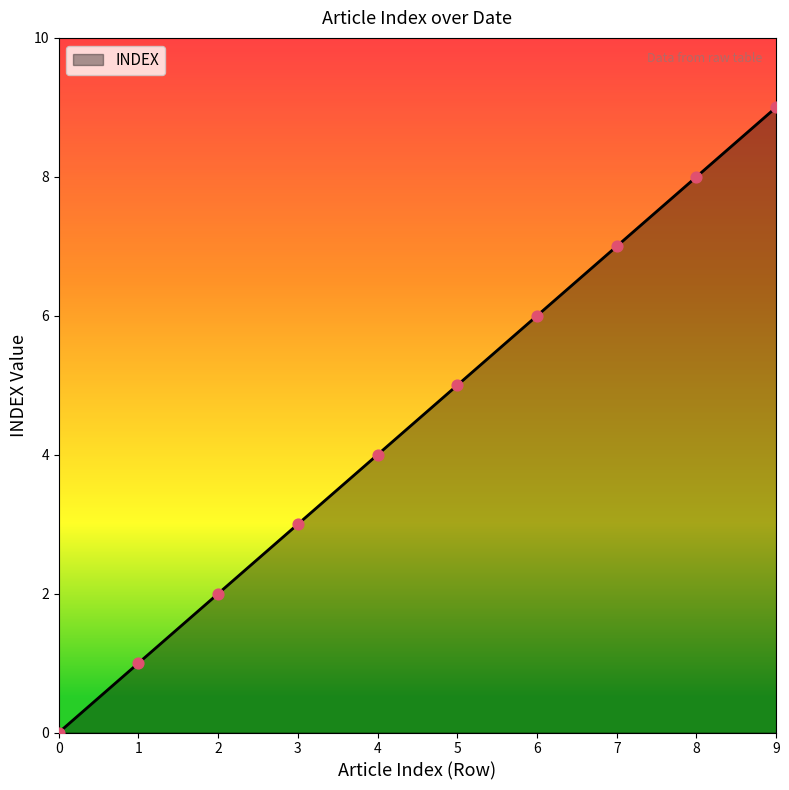

What is the change in value from 2 to 7?

+5